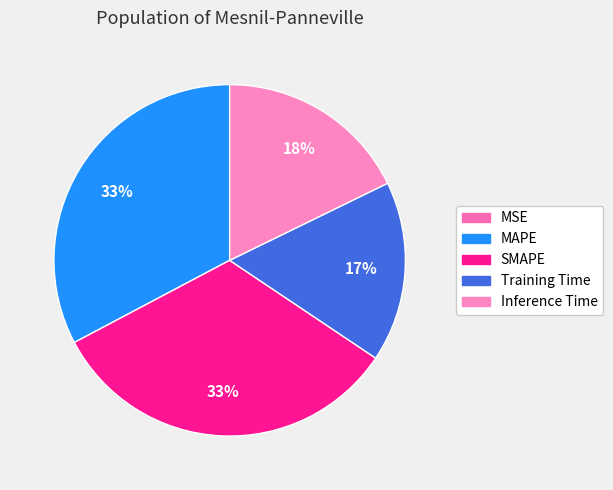

Does any single category account for the majority?

No